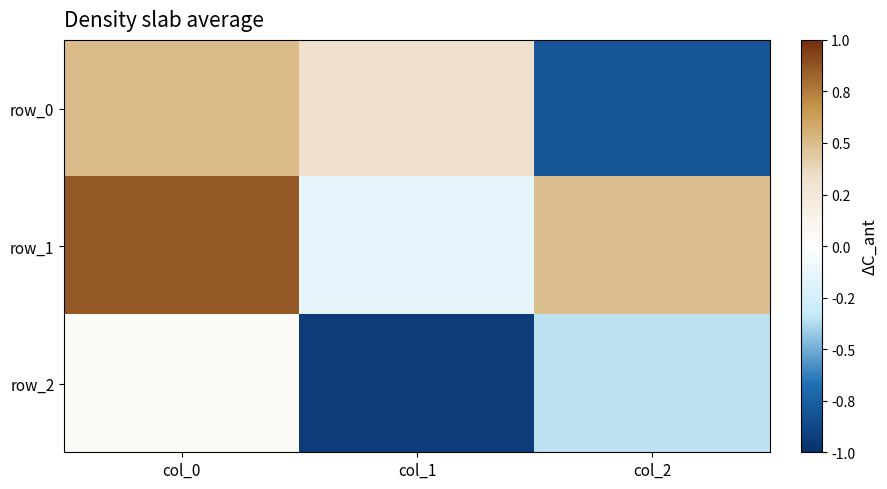

List the labels in order of row_0 value, largest first.

col_0, col_1, col_2